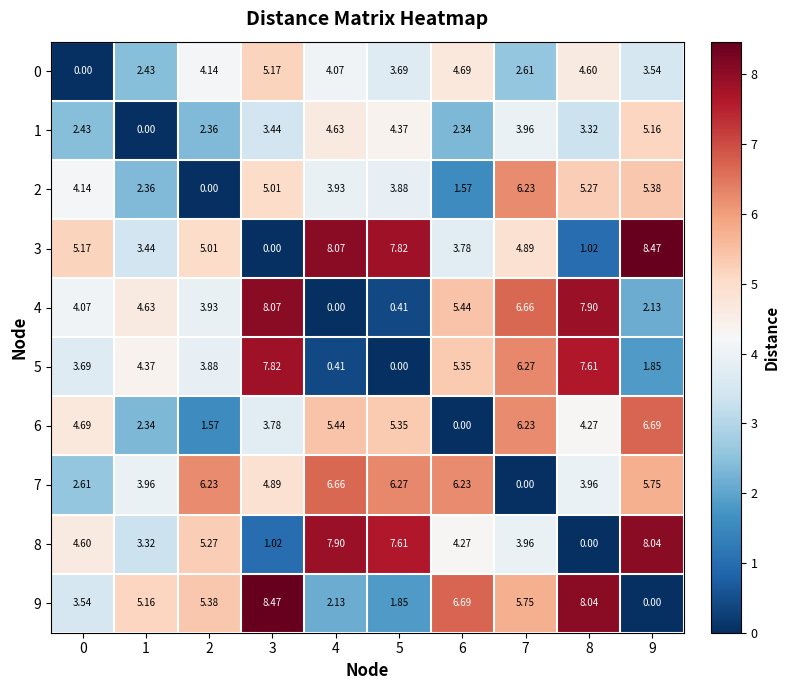

Is the value of 1 at 1 greater than the value of 8 at 4?

No